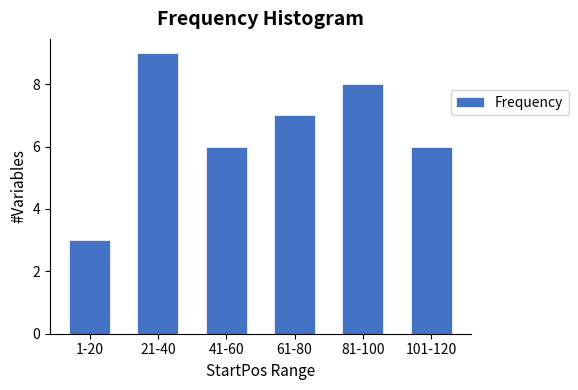

Reading left to right, what are all the values shown in this chart?

1-20=3	21-40=9	41-60=6	61-80=7	81-100=8	101-120=6